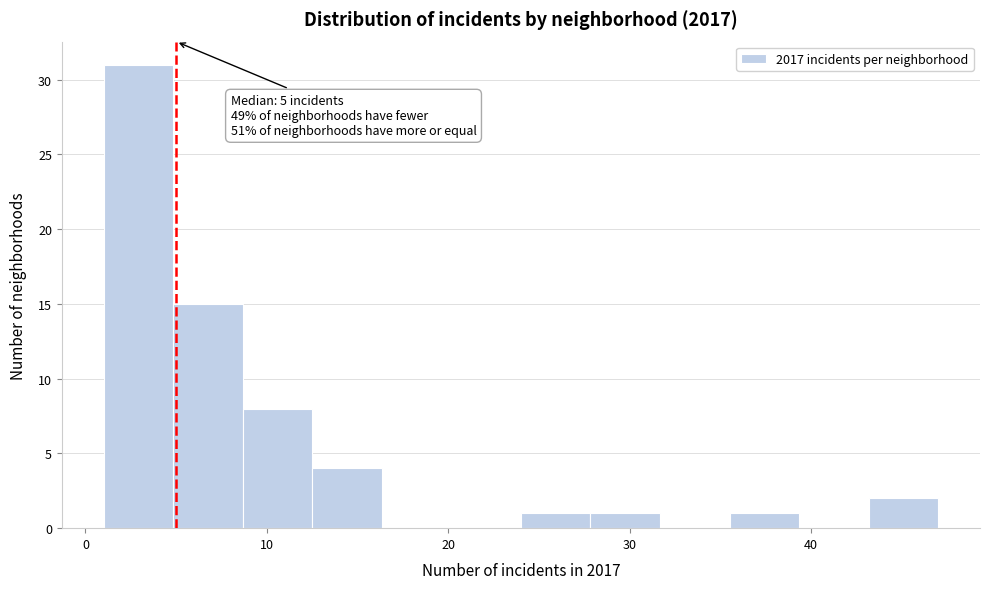

Read against the x-axis, roughly where is the centre of the tallest bar?

3